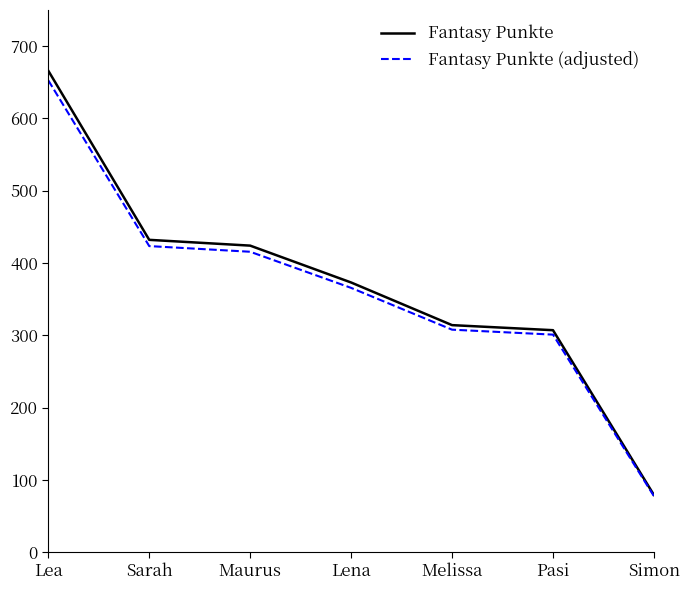

Which series changed the most between Lea and Lena?

Fantasy Punkte